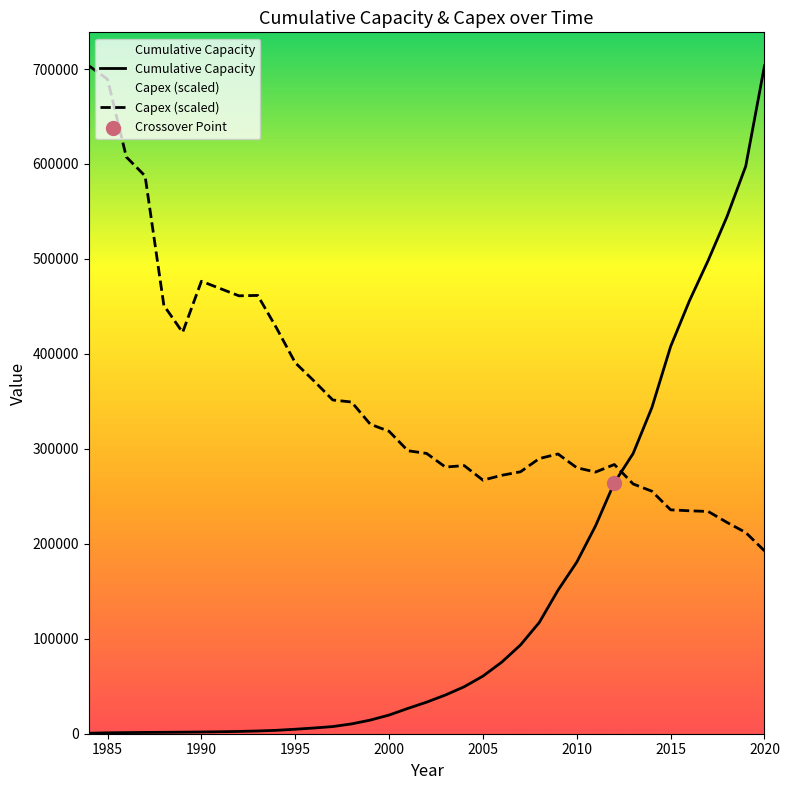

Which series contains the highest Y value?

Cumulative Capacity